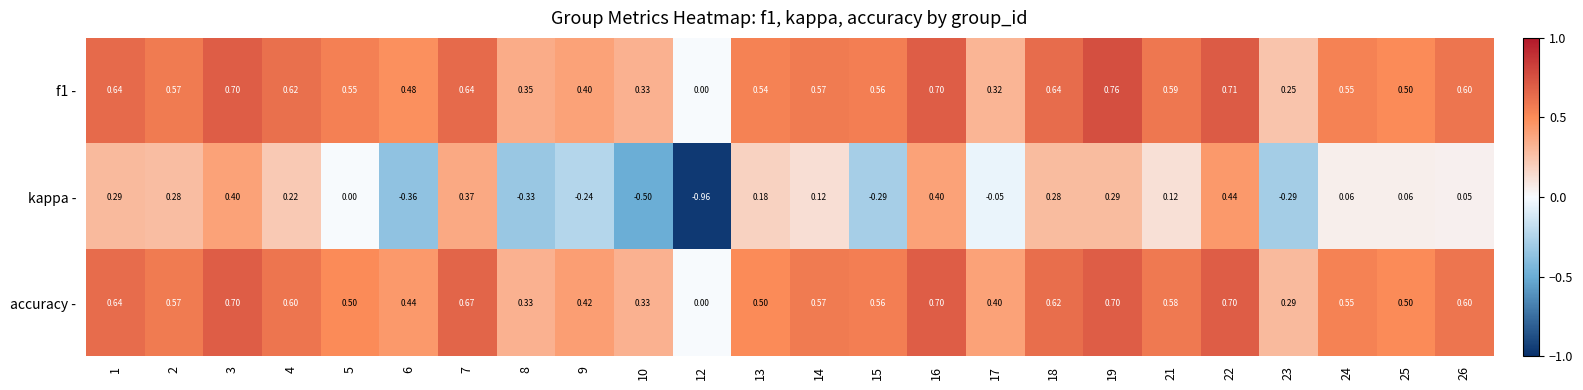

At which category does the chart reach its minimum across all series?

12